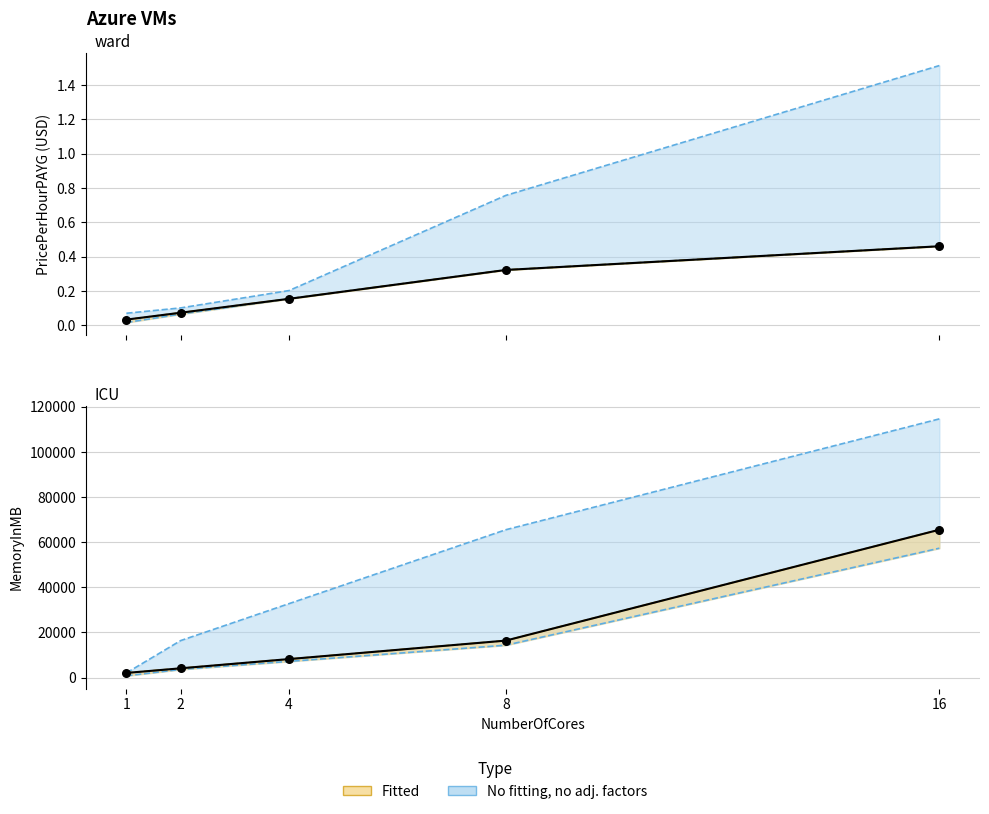

At how many categories does at least one series exceed 43267?

2